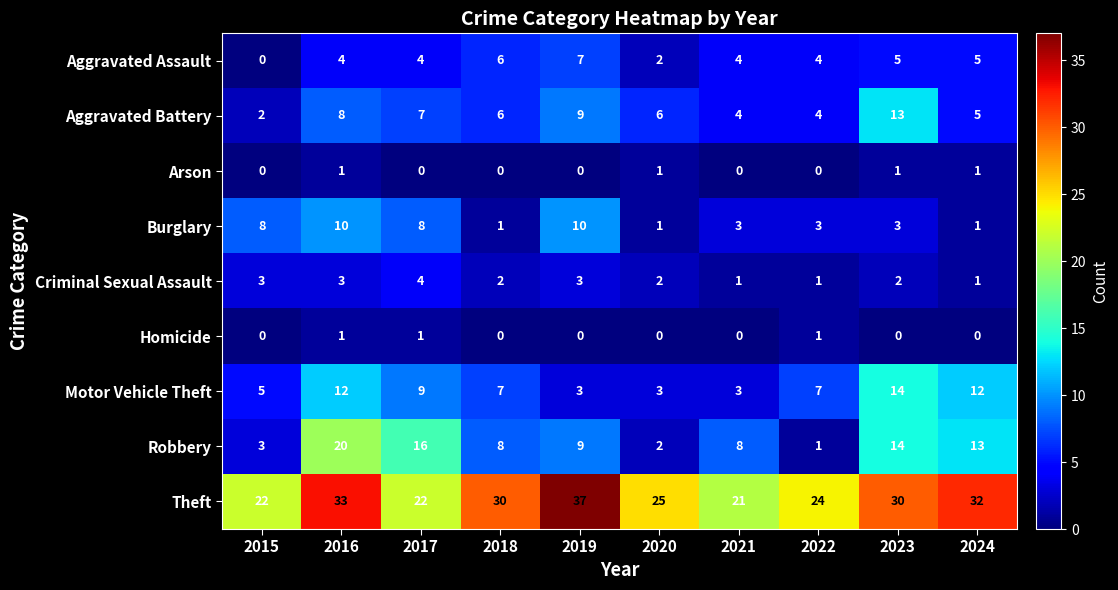

Where does the Theft series first go above 30?

2016